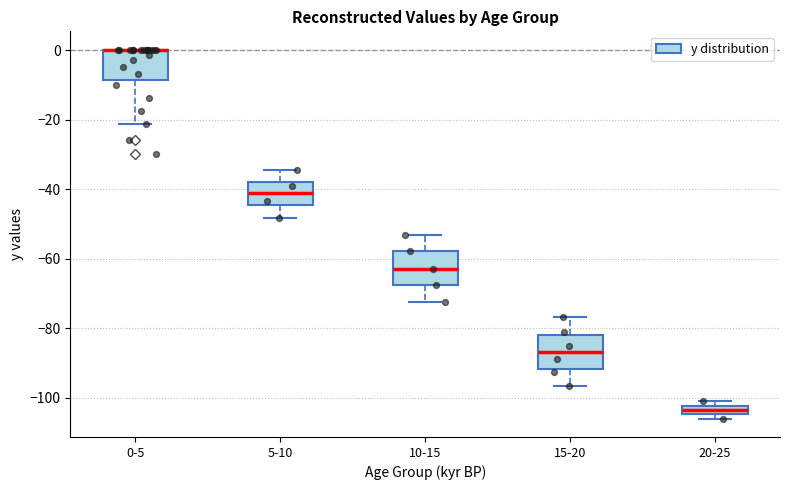

Where is the lower edge of the box for 5-10 on the y-axis? The values are not printed on the chart, so give them approximately, as read against the axis.

-44